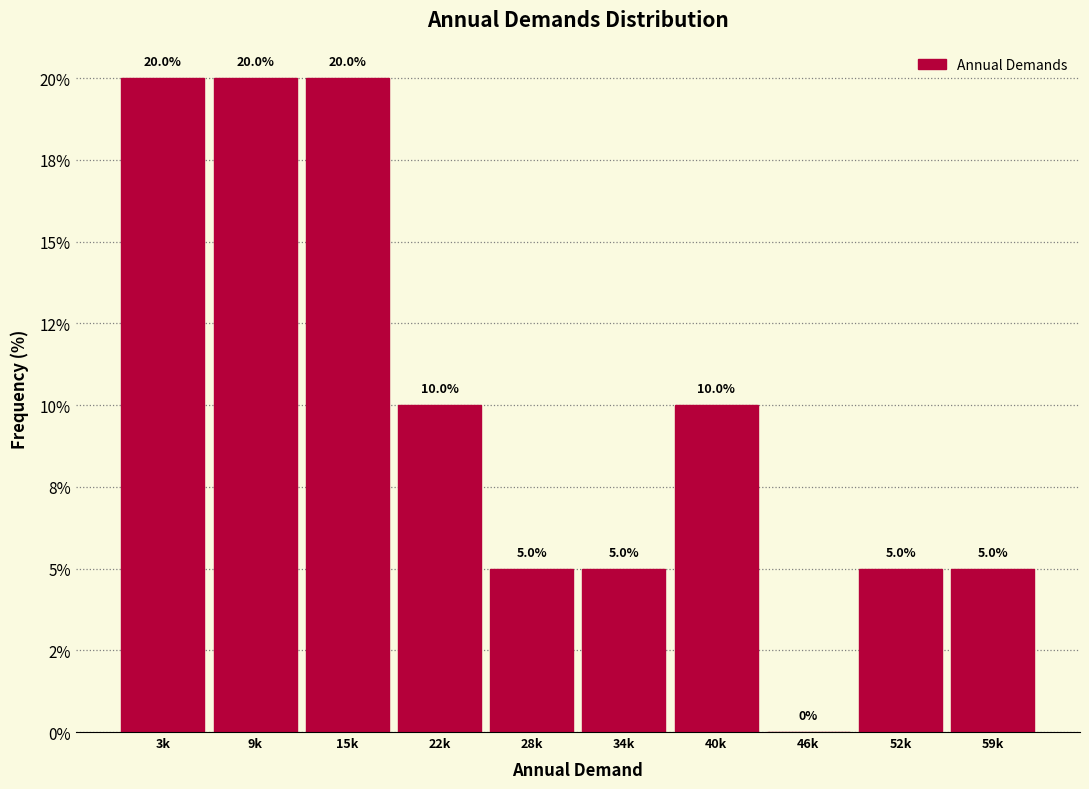

Are the bars horizontal?

No